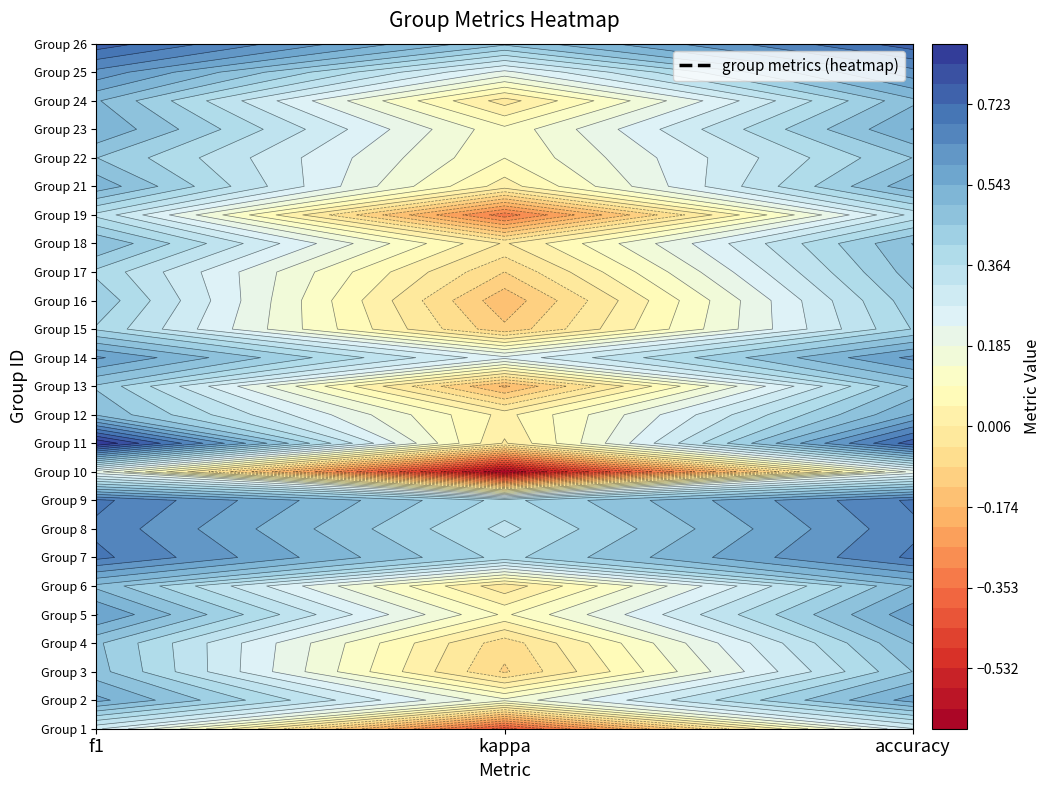

How many series are shown in this chart?

25